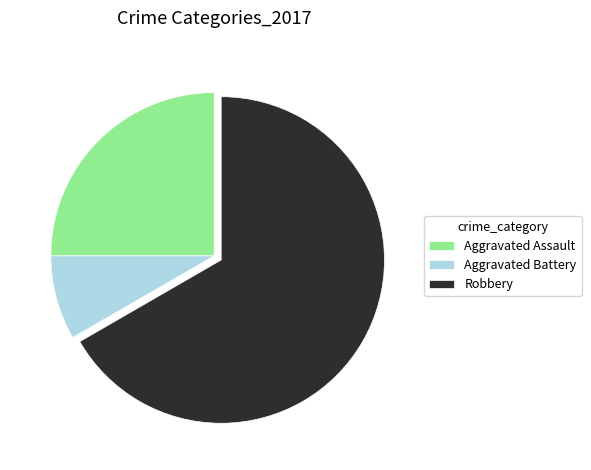

Does Robbery account for over 50% of the chart?

Yes